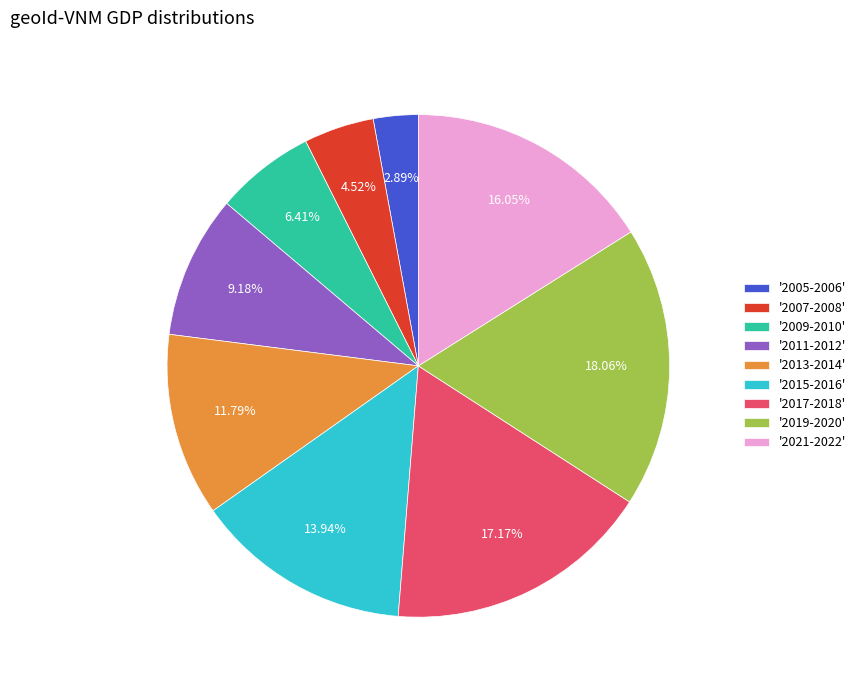

Count the number of slices in the pie.

9